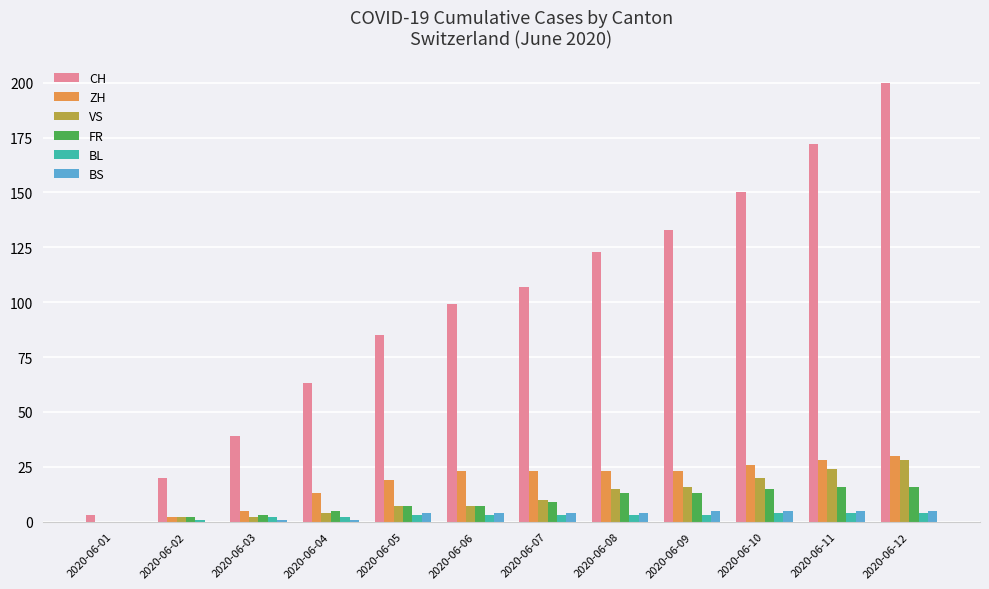

Reading left to right, what are all the values shown in this chart?

CH: 3	20	39	63	85	99	107	123	133	150	172	200
ZH: 0	2	5	13	19	23	23	23	23	26	28	30
VS: 0	2	2	4	7	7	10	15	16	20	24	28
FR: 0	2	3	5	7	7	9	13	13	15	16	16
BL: 0	1	2	2	3	3	3	3	3	4	4	4
BS: 0	0	1	1	4	4	4	4	5	5	5	5